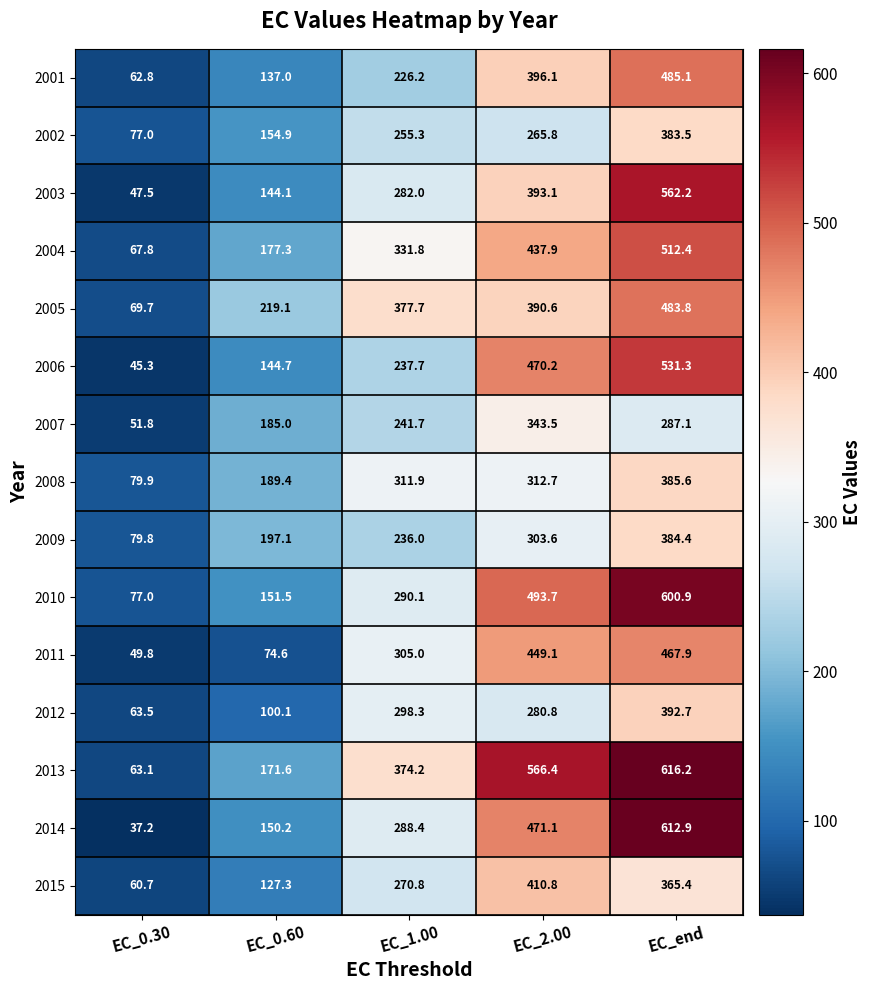

The 2013 series shows 616.2 at EC_end. True or false?

True